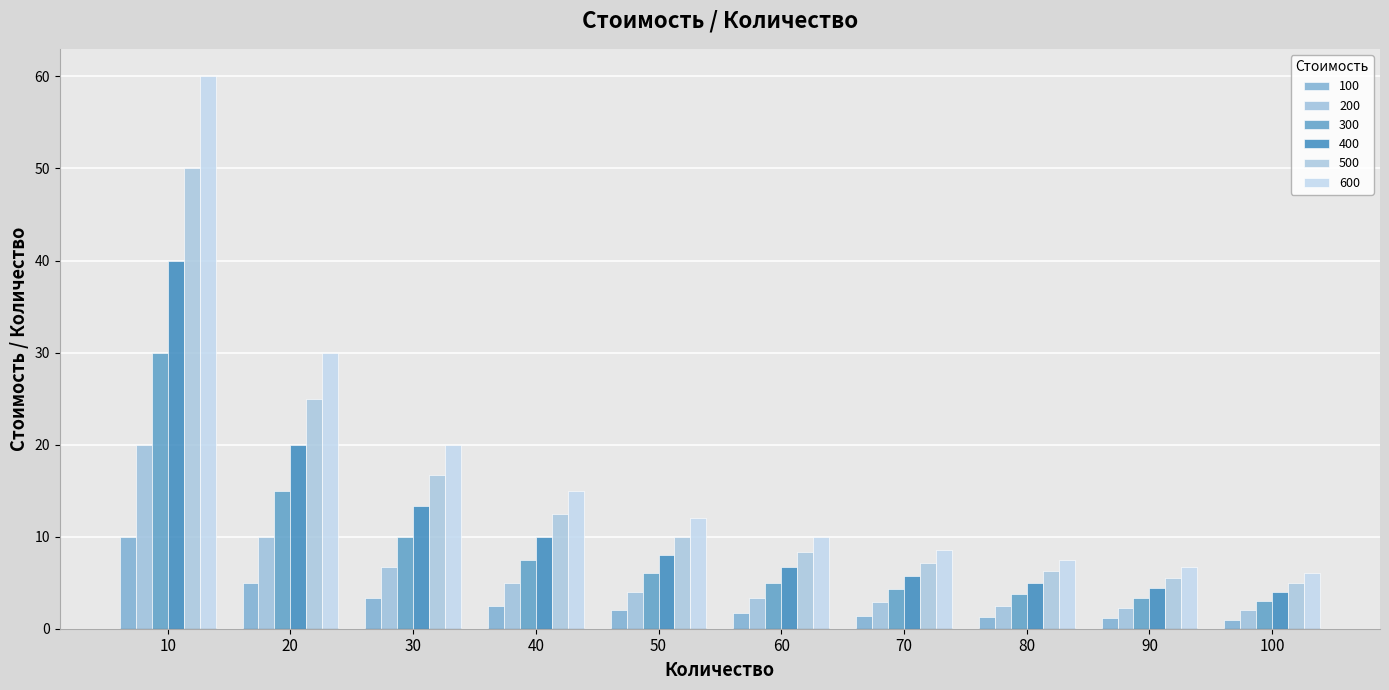

Reading left to right, transcribe all the data shown in this chart.

100: 10.0	5.0	3.3	2.5	2.0	1.7	1.4	1.2	1.1	1.0
200: 20.0	10.0	6.7	5.0	4.0	3.3	2.9	2.5	2.2	2.0
300: 30.0	15.0	10.0	7.5	6.0	5.0	4.3	3.8	3.3	3.0
400: 40.0	20.0	13.3	10.0	8.0	6.7	5.7	5.0	4.4	4.0
500: 50.0	25.0	16.7	12.5	10.0	8.3	7.1	6.2	5.6	5.0
600: 60.0	30.0	20.0	15.0	12.0	10.0	8.6	7.5	6.7	6.0